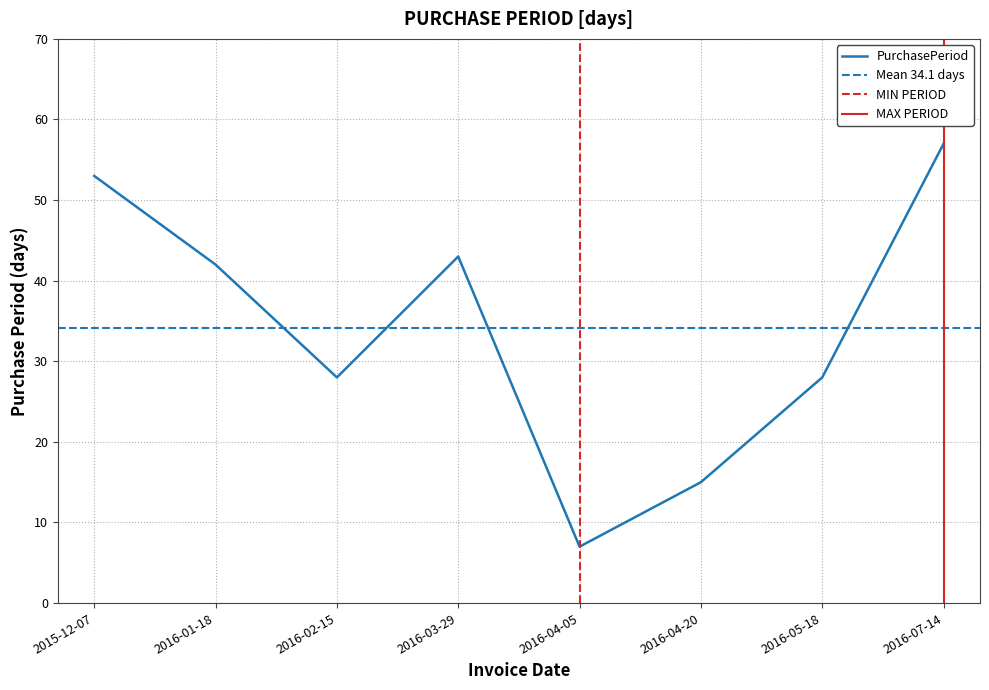

Where is the data nearest to the value 32?

2016-02-15